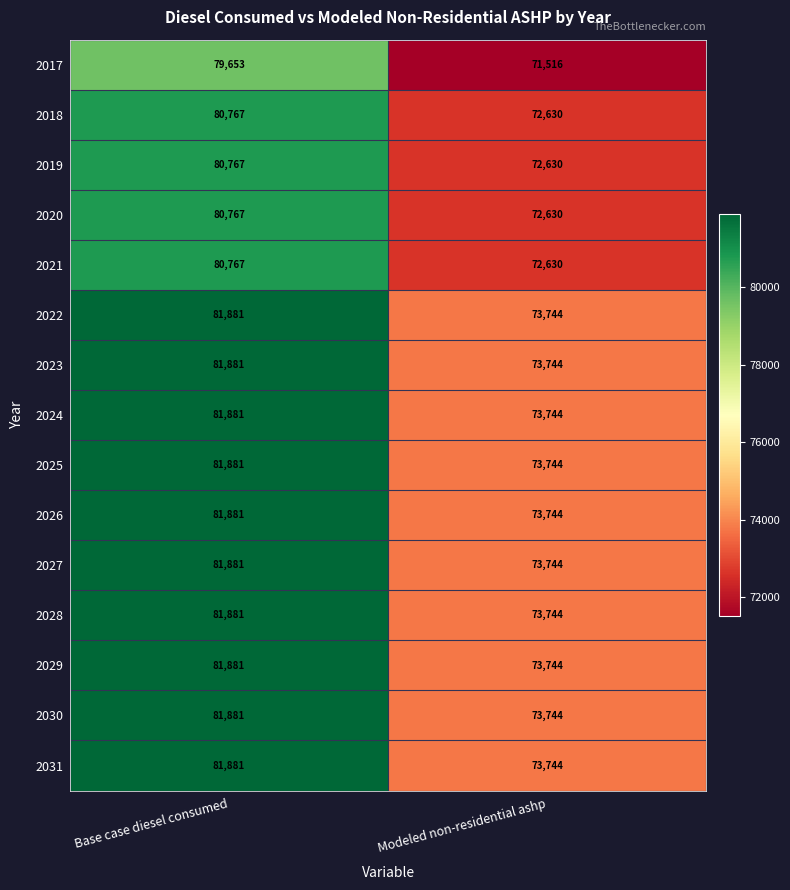

At which label does 2027 reach its minimum?

Modeled non-residential ashp